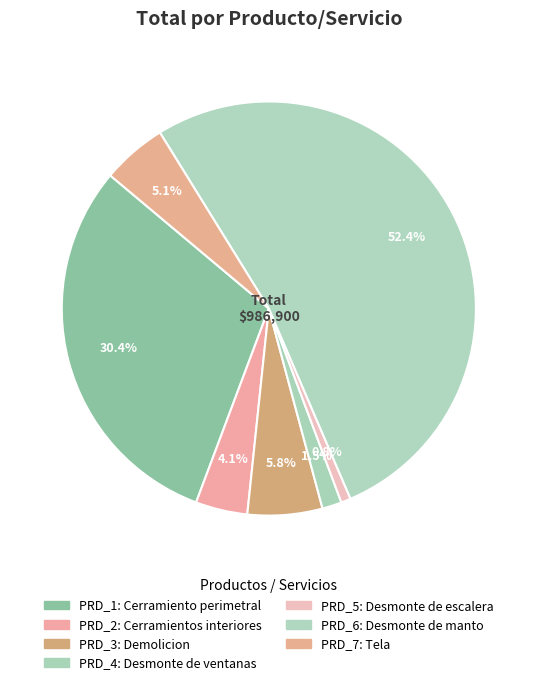

What portion of the pie excludes PRD_6?

47.6%